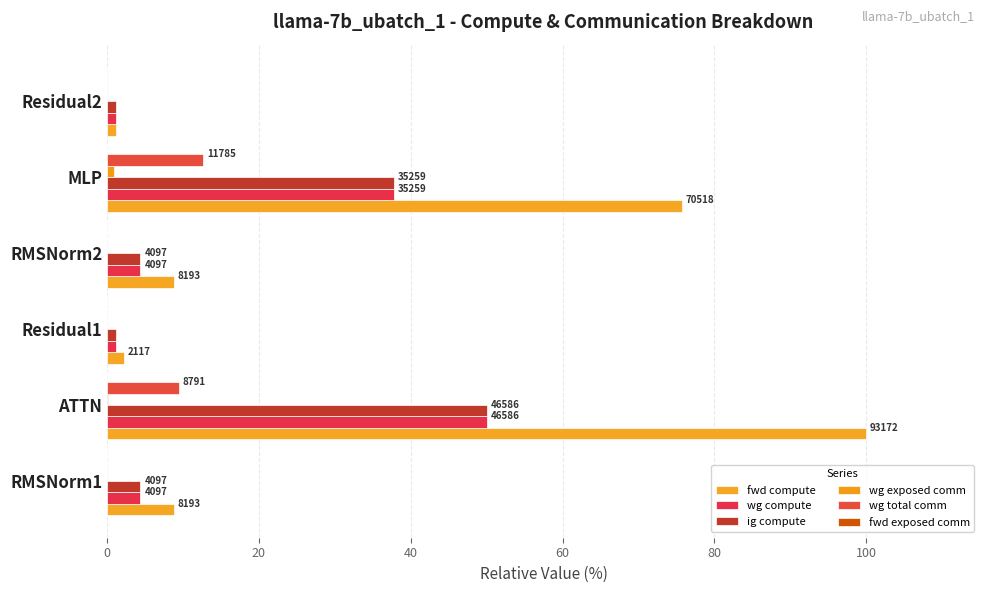

What is the value of the fwd exposed comm bar at the 1st from the left?

0.1